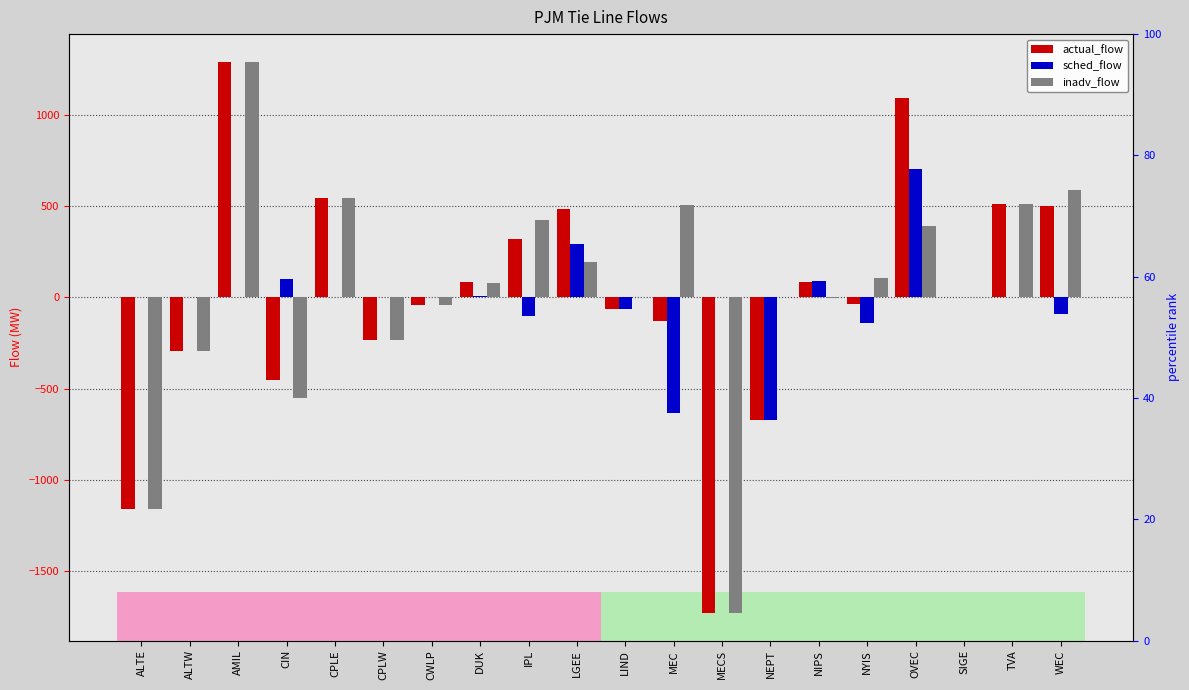

What is the average value of the inadv_flow series?

31